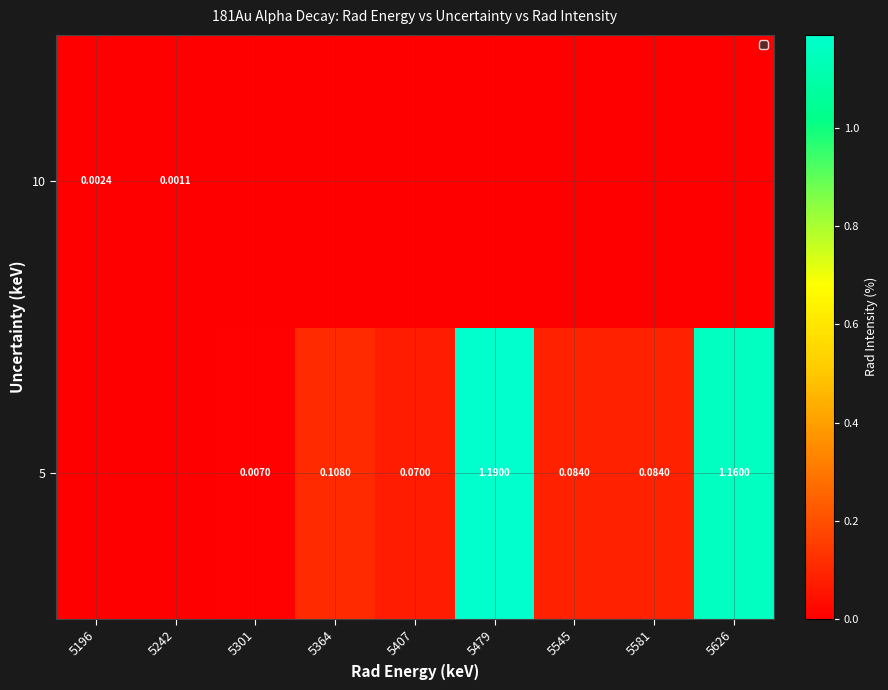

What is the sum of all 5 values?

2.7